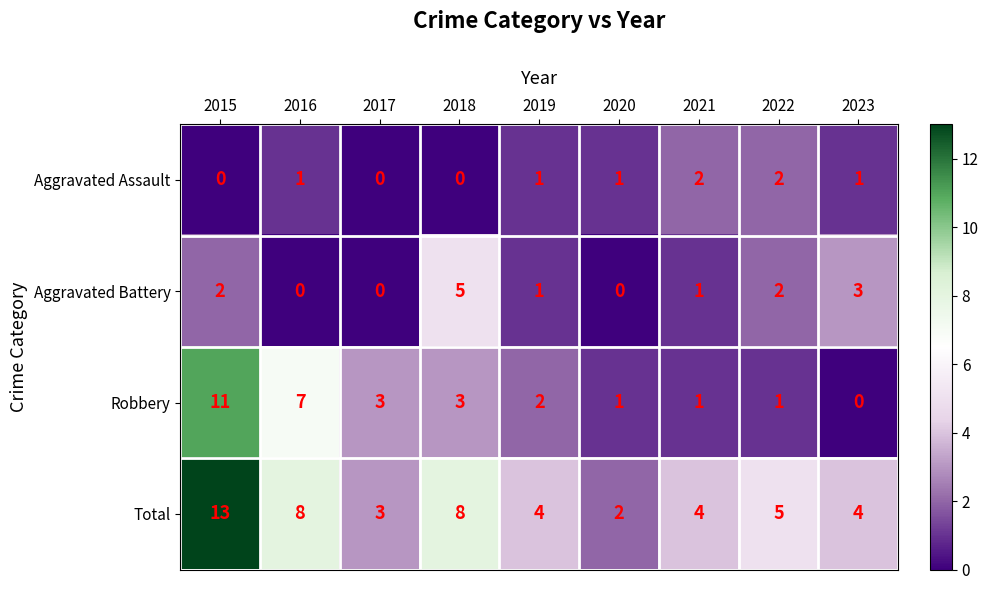

Where does the Aggravated Battery series first go above 1?

2015